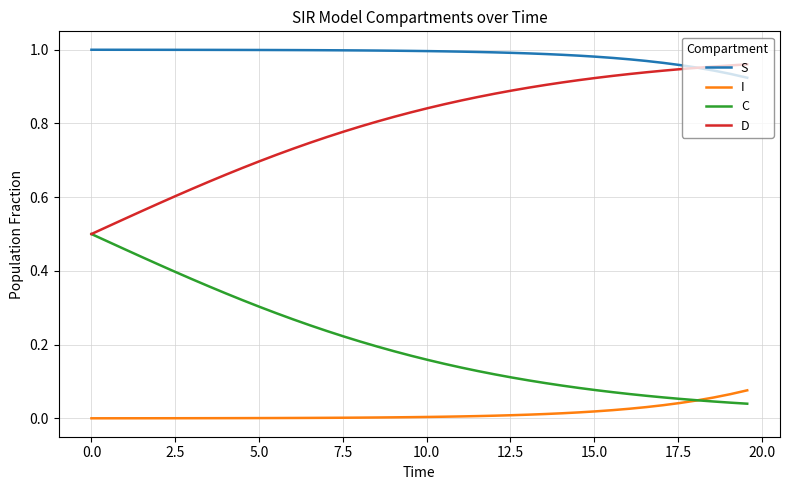

Which series has the largest total across all categories?

S